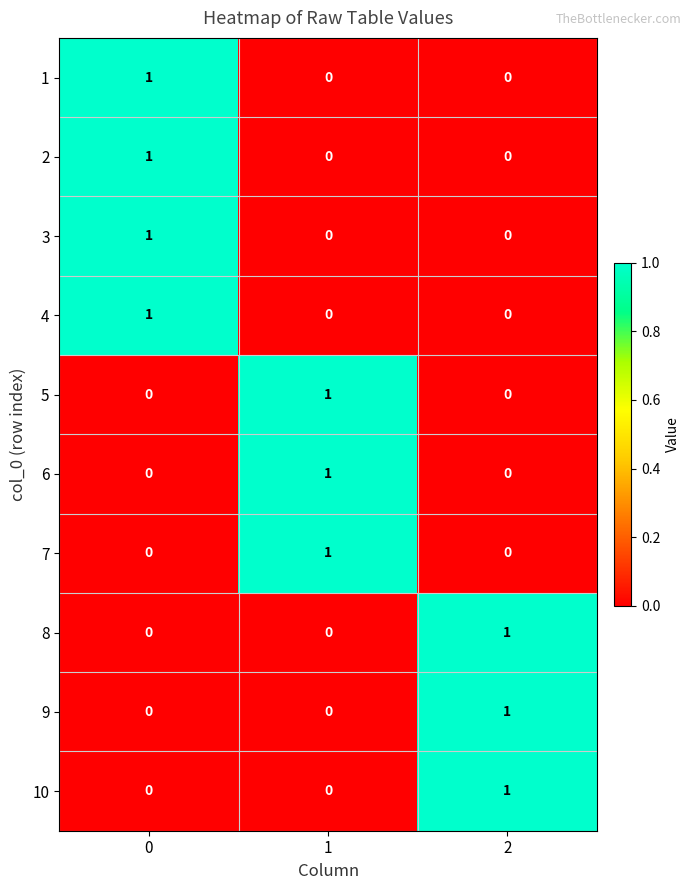

How many 7 values are between 0 and 1?

3